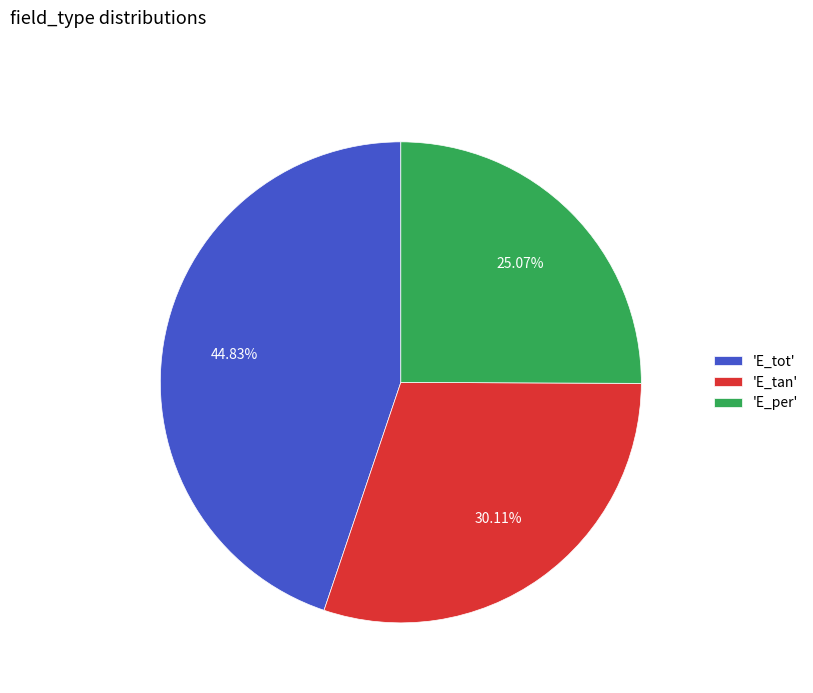

Rank the categories by value from highest to lowest.

'E_tot', 'E_tan', 'E_per'